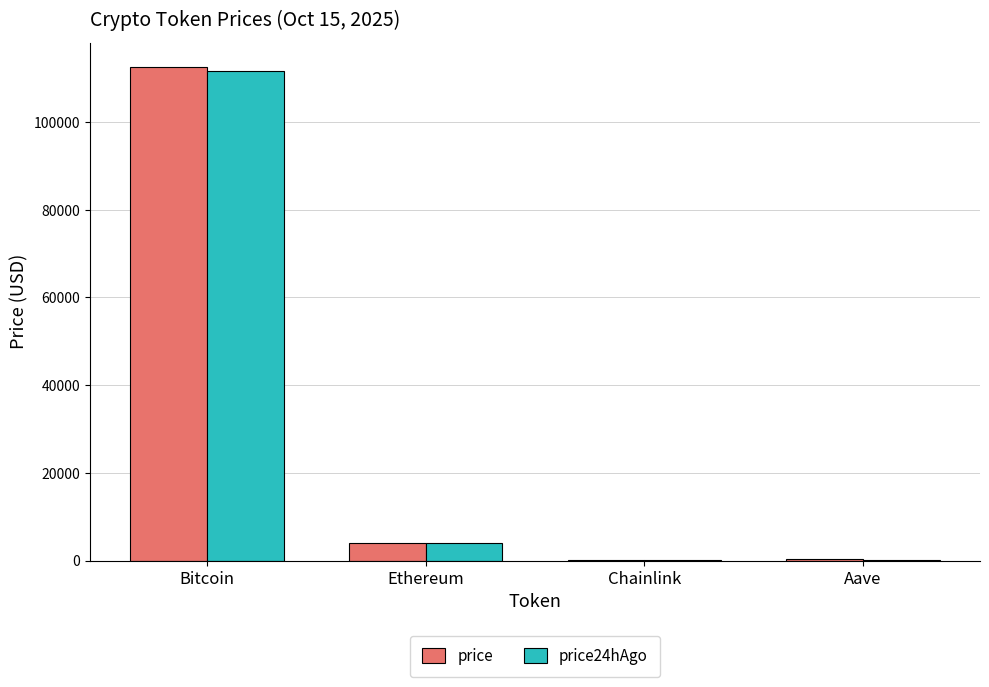

Is the value of price24hAgo at Chainlink greater than the value of price at Ethereum?

No